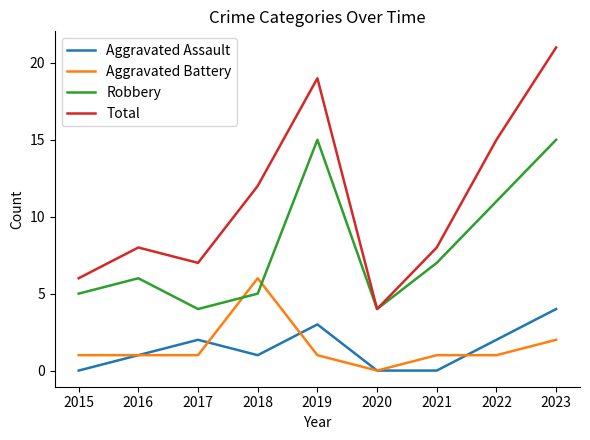

What is the difference between the highest and lowest values at 2021?

8